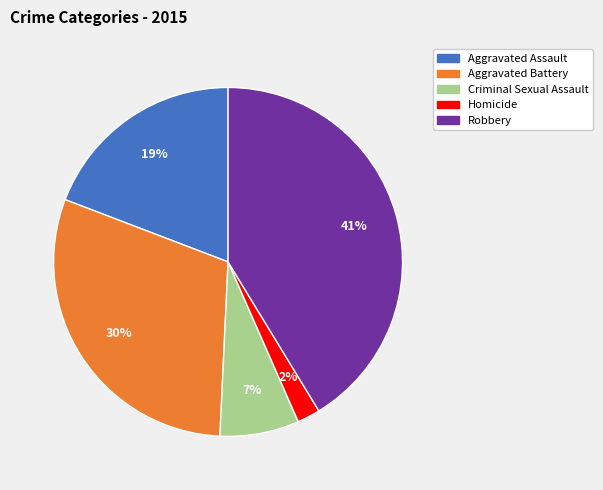

Rank the categories by value from highest to lowest.

Robbery, Aggravated Battery, Aggravated Assault, Criminal Sexual Assault, Homicide